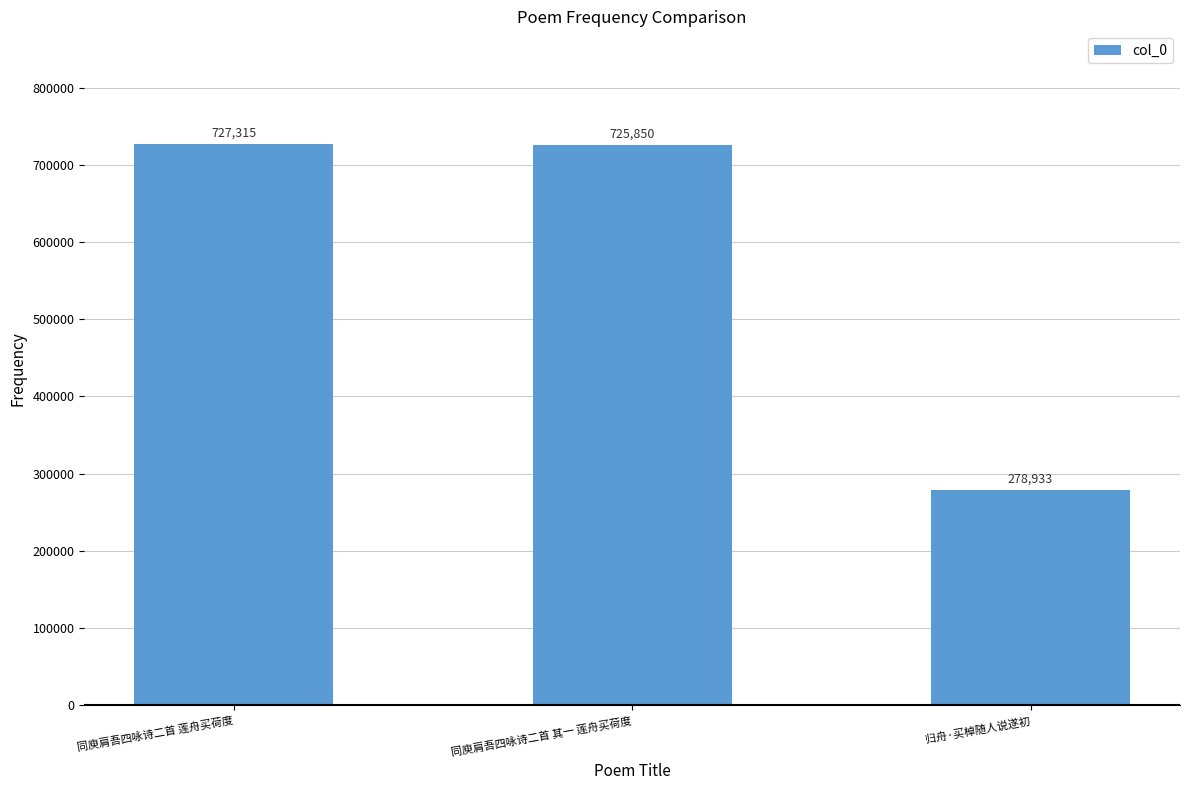

What is the ratio of the value at 归舟·买棹随人说遂初 to the value at 同庾肩吾四咏诗二首 其一 莲舟买荷度?

0.4